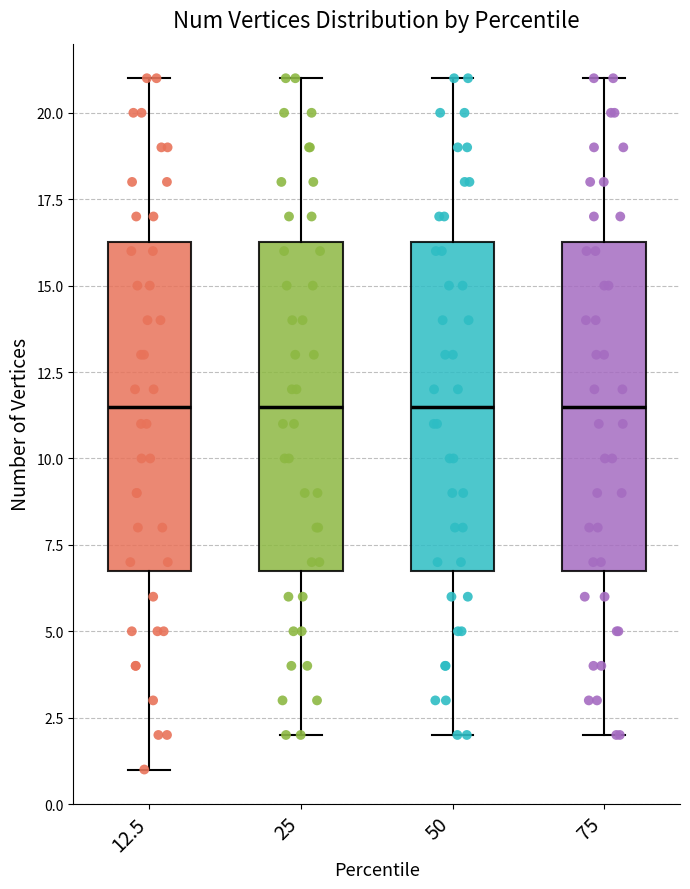

Reading left to right, transcribe this box plot: for each box, give where its median line is, the range the box spans, and where its two whiskers end, as read against the y-axis. The values are not printed on the chart, so give them approximately, as read against the axis.

12.5: median 11.5, box 7.0 to 16.5, whiskers 1.0 to 21.0
25: median 11.5, box 7.0 to 16.5, whiskers 2.0 to 21.0
50: median 11.5, box 7.0 to 16.5, whiskers 2.0 to 21.0
75: median 11.5, box 7.0 to 16.5, whiskers 2.0 to 21.0